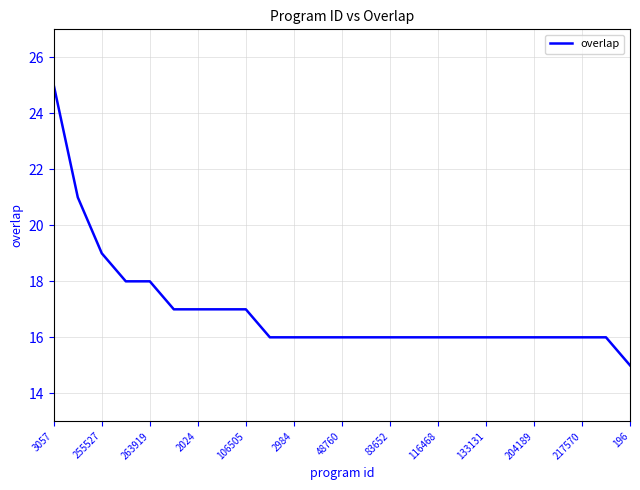

How many lines are shown in the chart?

1